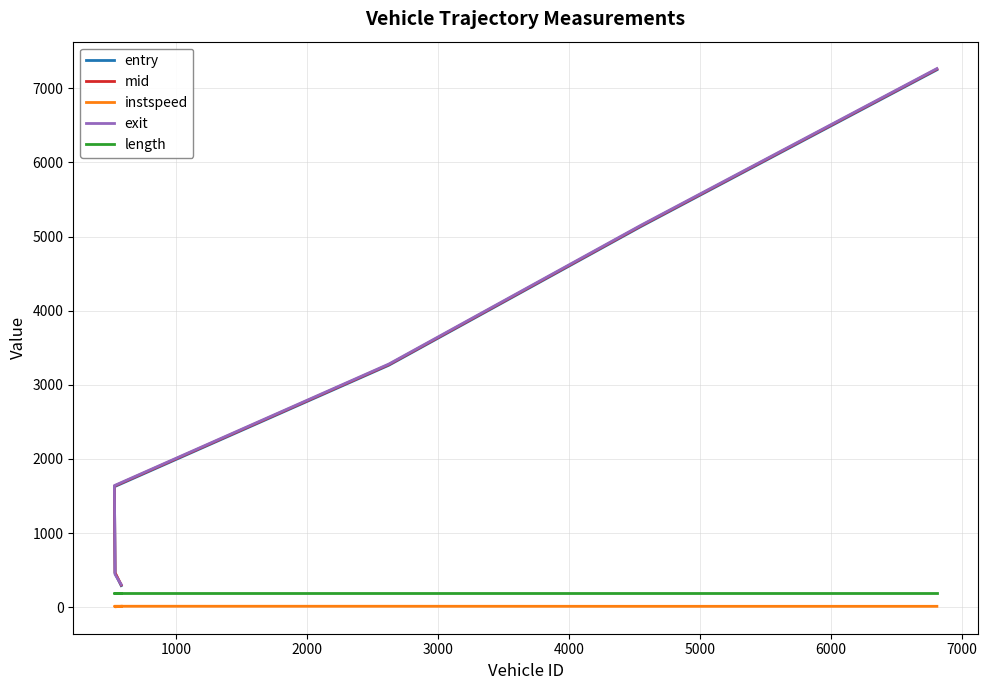

What is the highest value of the length series?

193.1